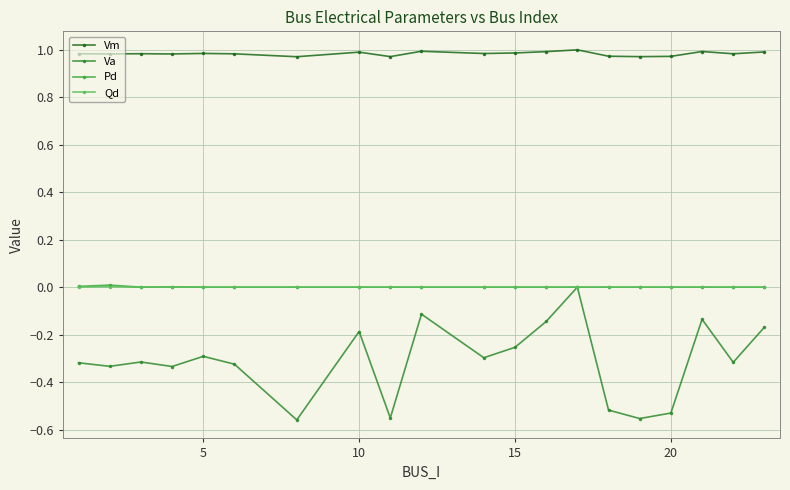

How many distinct data groups are displayed?

4